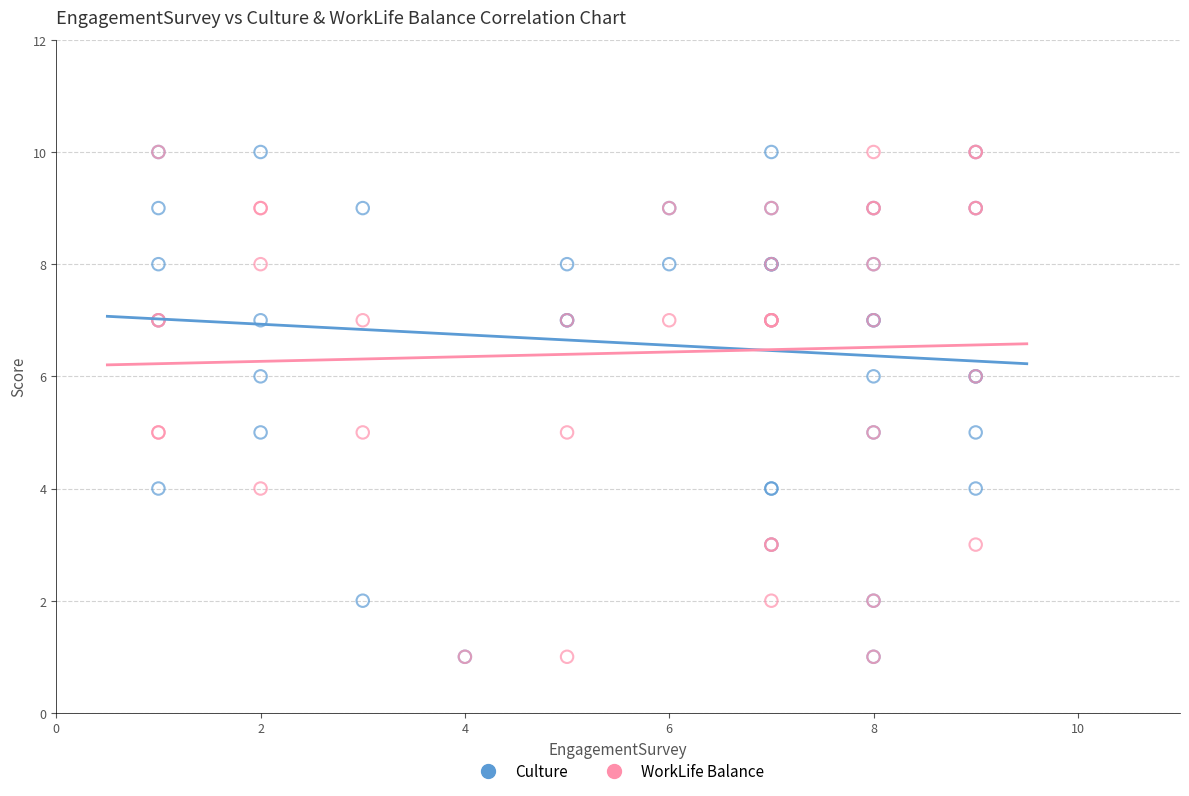

What are all the series names shown in the legend?

Culture, WorkLife Balance